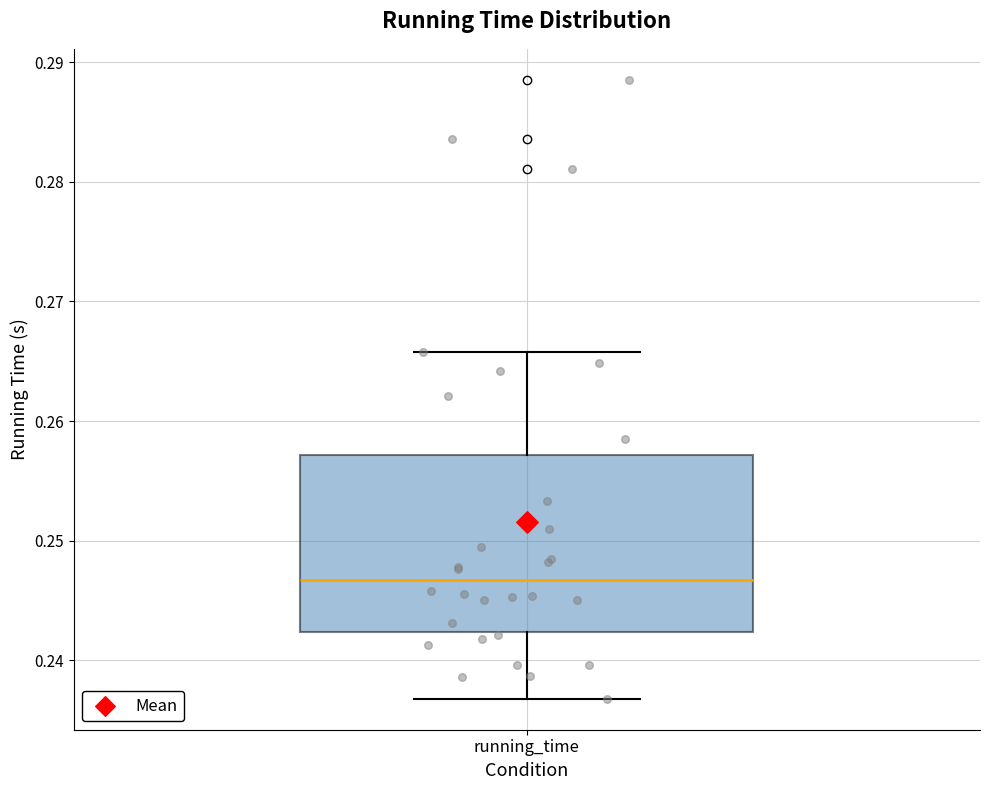

Read this box plot against the y-axis: the position of the median line, the range covered by the box, and the ends of both whiskers. The values are not printed on the chart, so give them approximately, as read against the axis.

median 0.247, box 0.242 to 0.257, whiskers 0.237 to 0.266